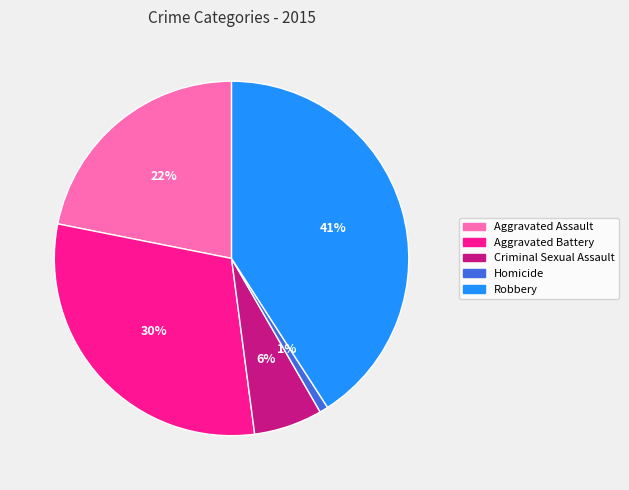

Which has a higher value, Aggravated Battery or Criminal Sexual Assault?

Aggravated Battery